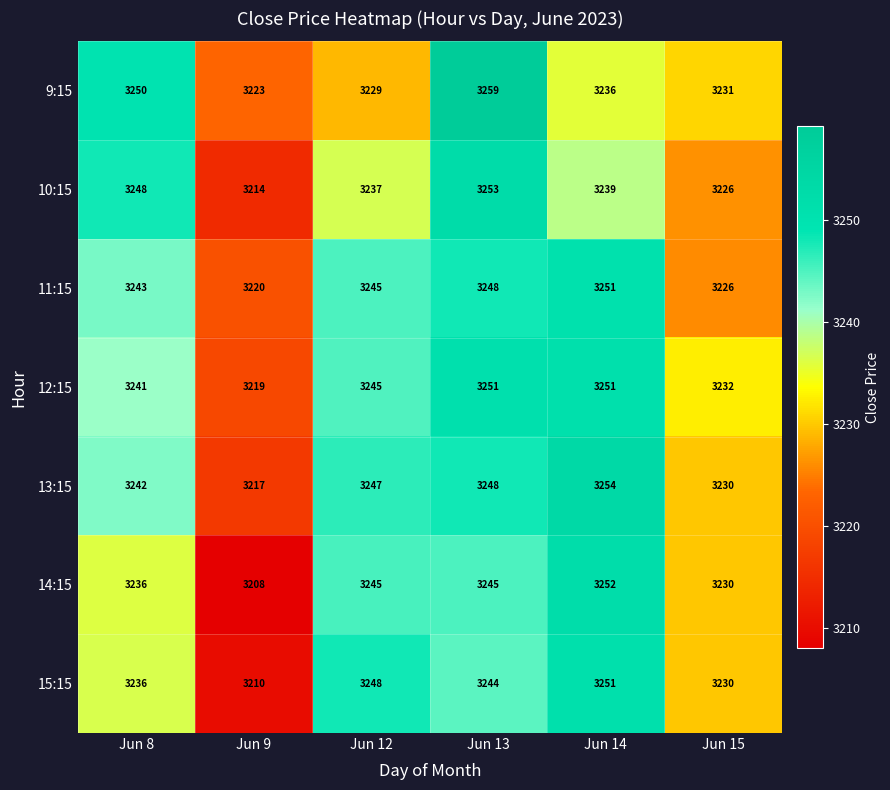

Rank the series at Jun 9 from lowest to highest value.

14:15, 15:15, 10:15, 13:15, 12:15, 11:15, 9:15